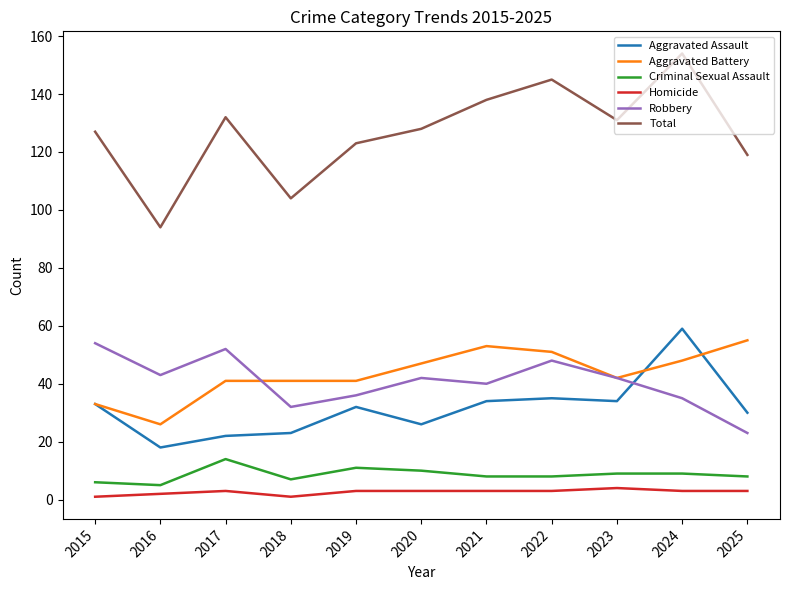

Is it true that Robbery equals 36 at 2019?

True